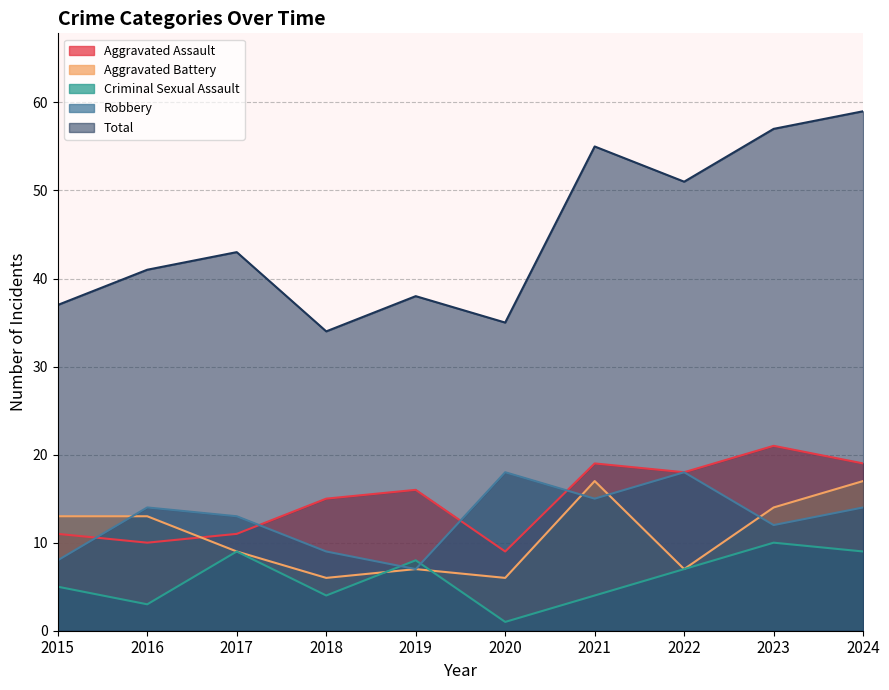

What is the difference between the second highest and minimum values in the Criminal Sexual Assault series?

8